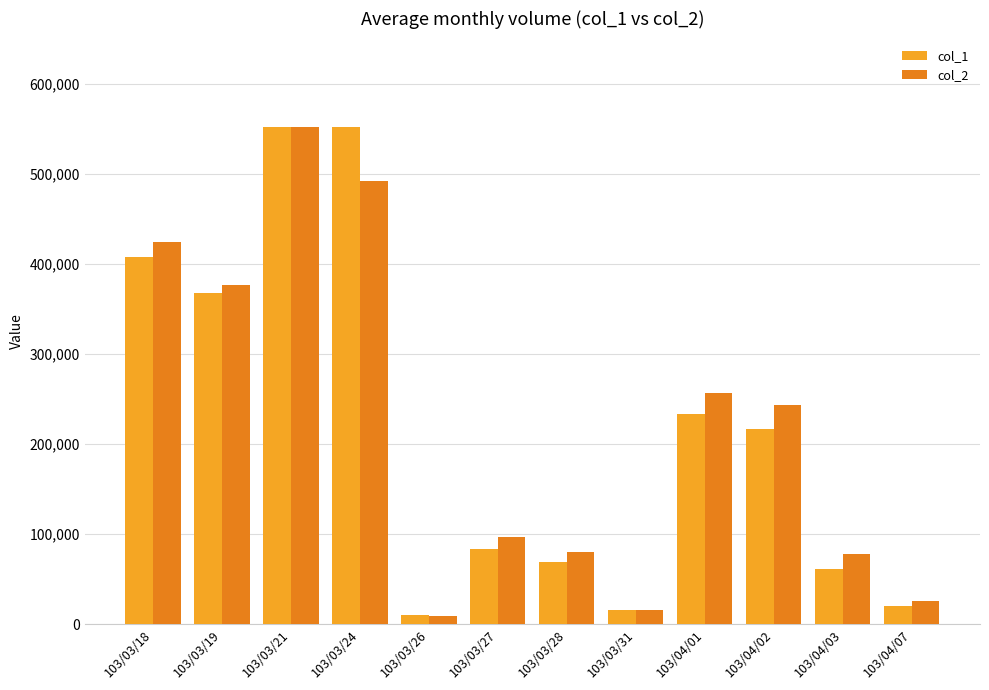

What is the label of the 4th bar from the right?

103/04/01